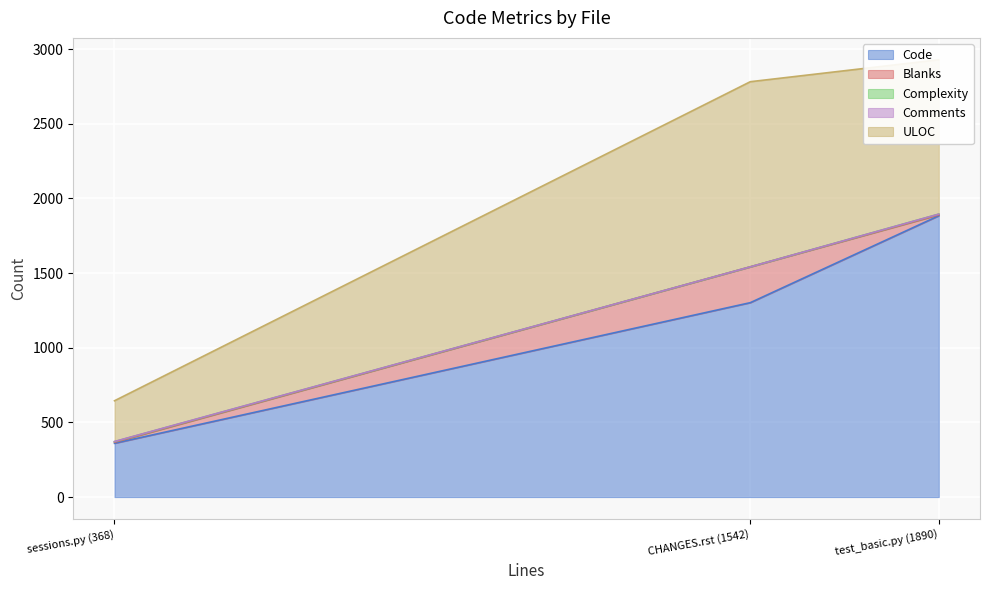

The ULOC series shows 735 at CHANGES.rst (1542). True or false?

False